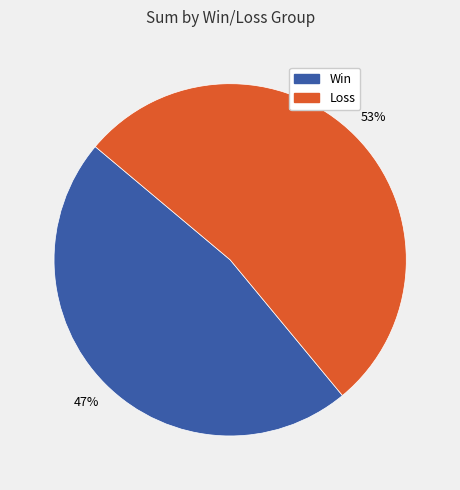

How many segments does this pie chart have?

2